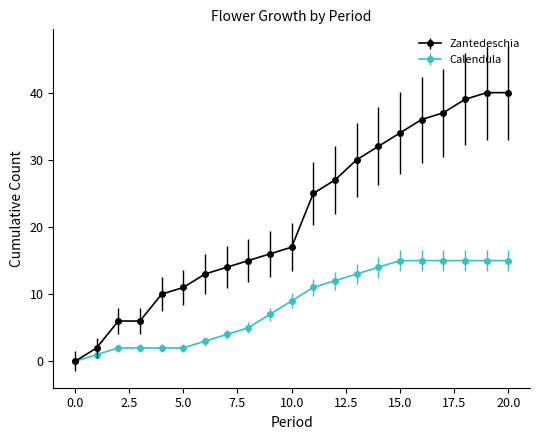

At how many categories does at least one series exceed 33?

6